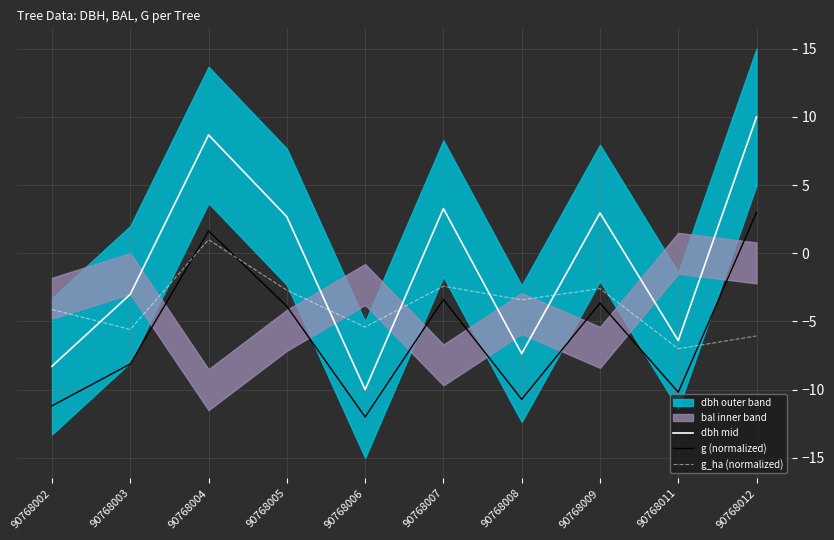

Reading left to right, extract all data points from this chart.

dbh mid: 90768002=-8.3	90768003=-3.0	90768004=8.7	90768005=2.7	90768006=-10.0	90768007=3.3	90768008=-7.4	90768009=3.0	90768011=-6.4	90768012=10.0
g (normalized): 90768002=-11.2	90768003=-8.1	90768004=1.6	90768005=-3.9	90768006=-12.0	90768007=-3.4	90768008=-10.7	90768009=-3.7	90768011=-10.2	90768012=3.0
g_ha (normalized): 90768002=-4.1	90768003=-5.6	90768004=1.0	90768005=-2.7	90768006=-5.4	90768007=-2.4	90768008=-3.4	90768009=-2.6	90768011=-7.0	90768012=-6.1